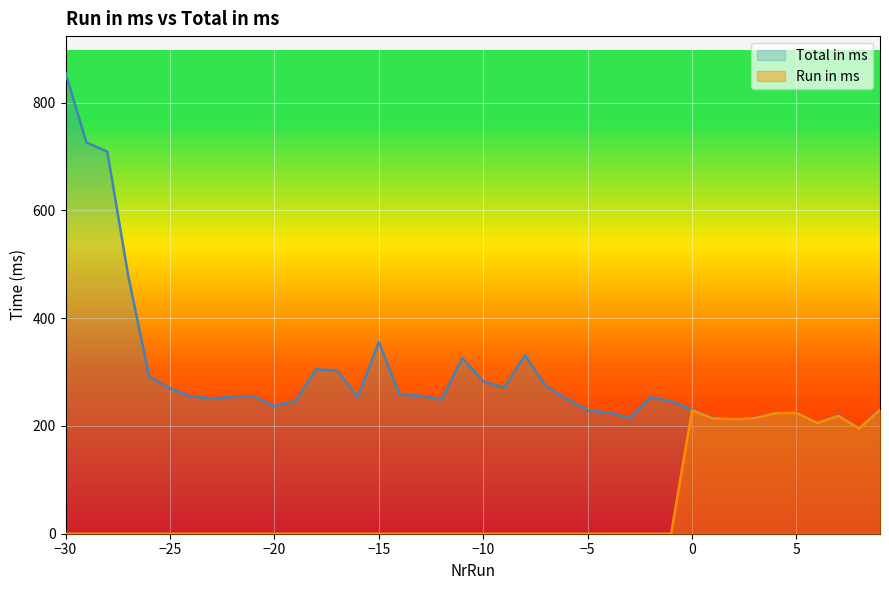

Which label corresponds to the smallest value in the chart?

-30